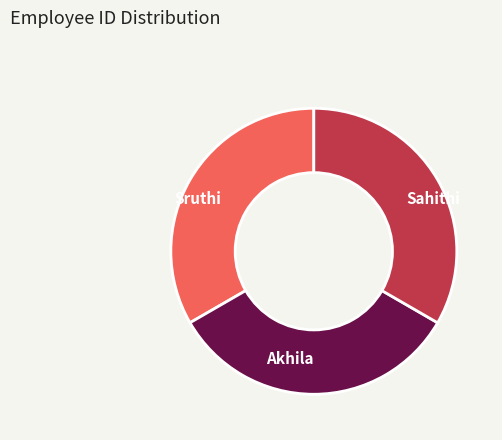

Do Sahithi and Sruthi together represent more than half of the pie?

Yes